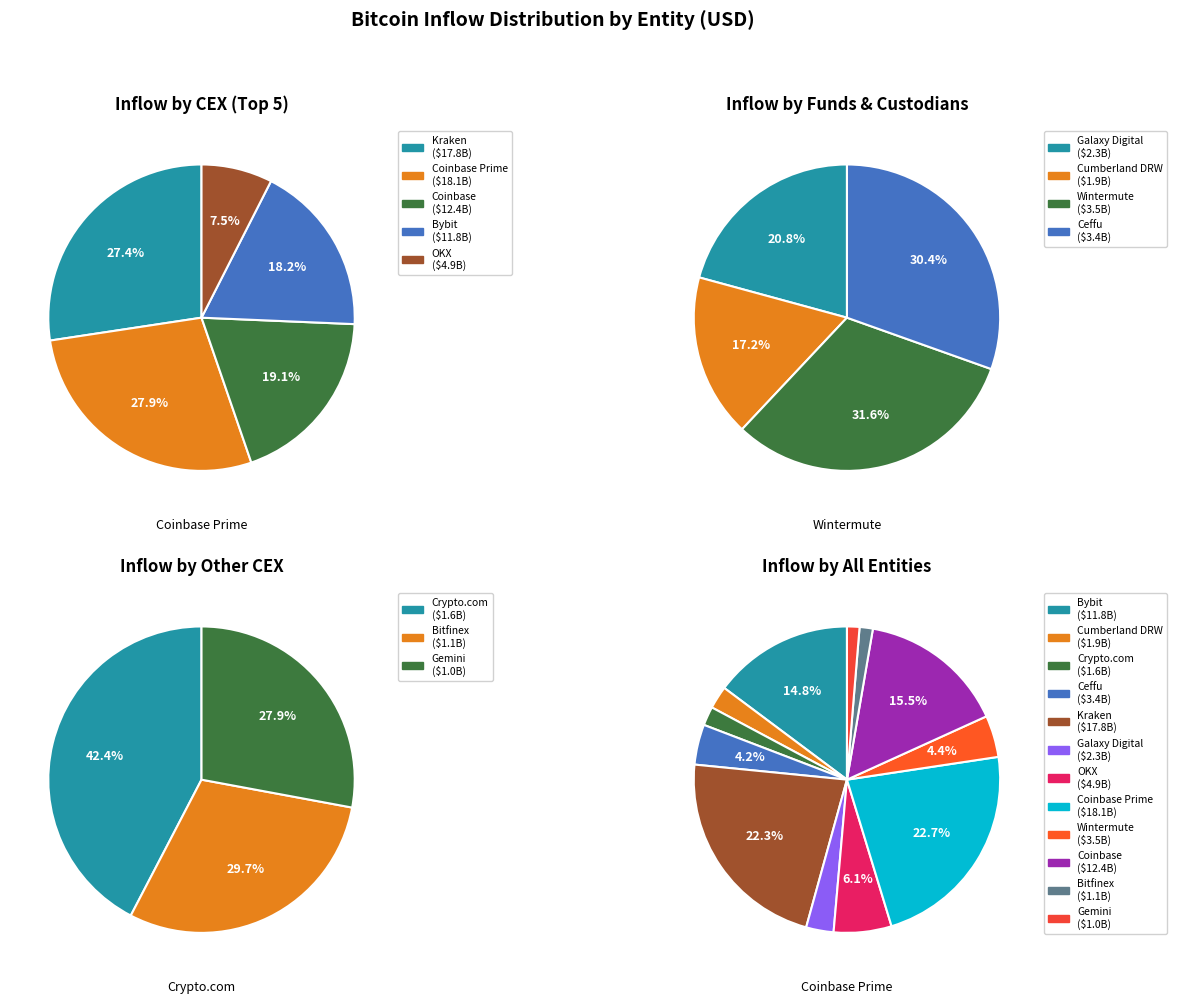

Does Bybit account for over 50% of the chart?

No